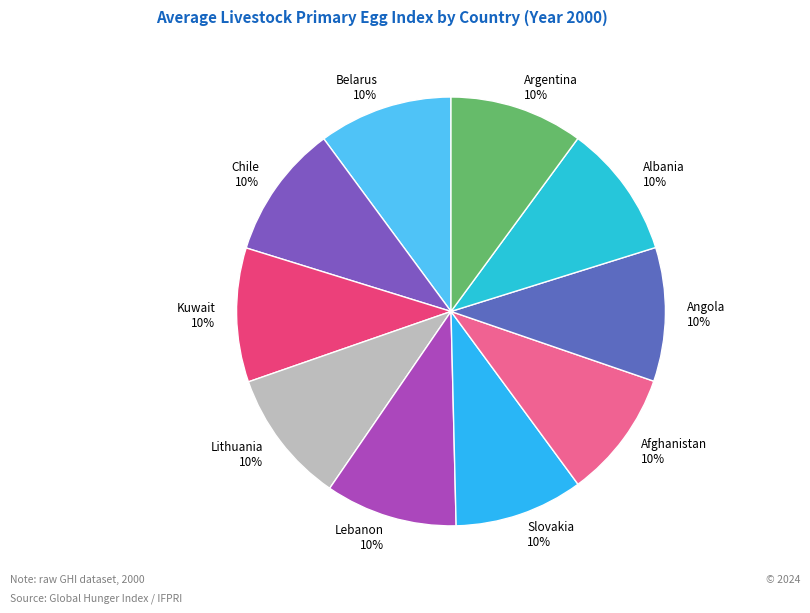

True or false: Albania accounts for 10% of the total.

True